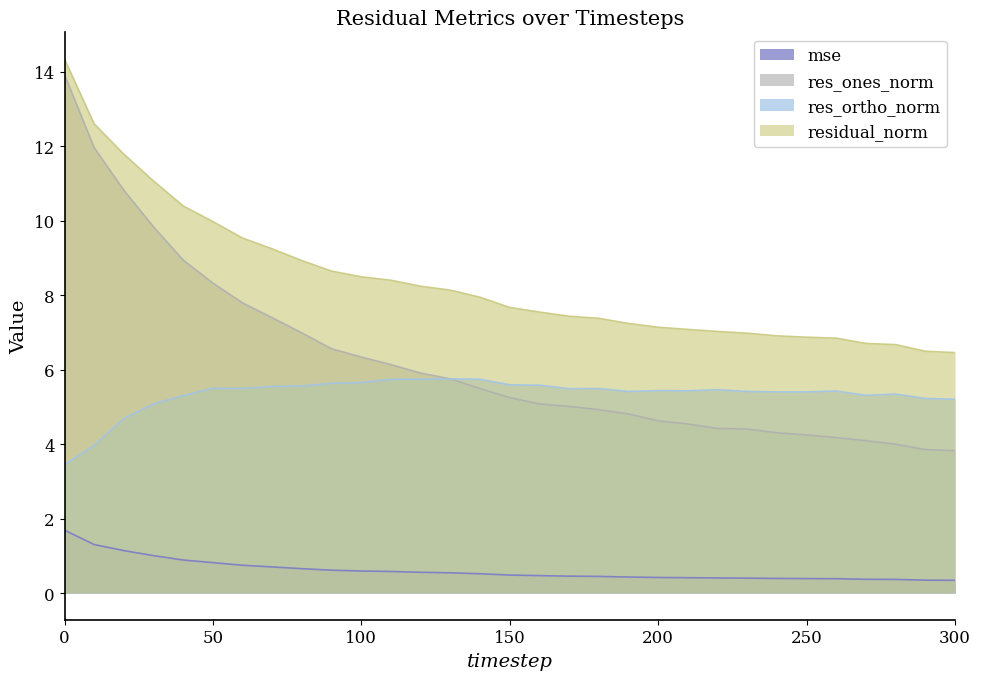

True or false: mse and res_ortho_norm intersect in this chart.

False